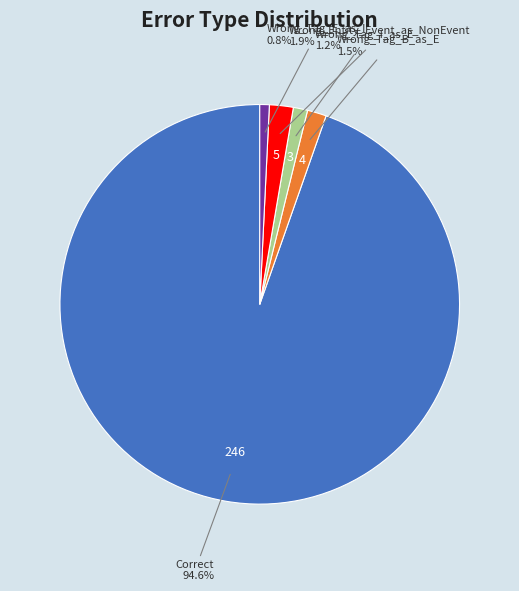

The Correct slice represents 99% of the pie. True or false?

False